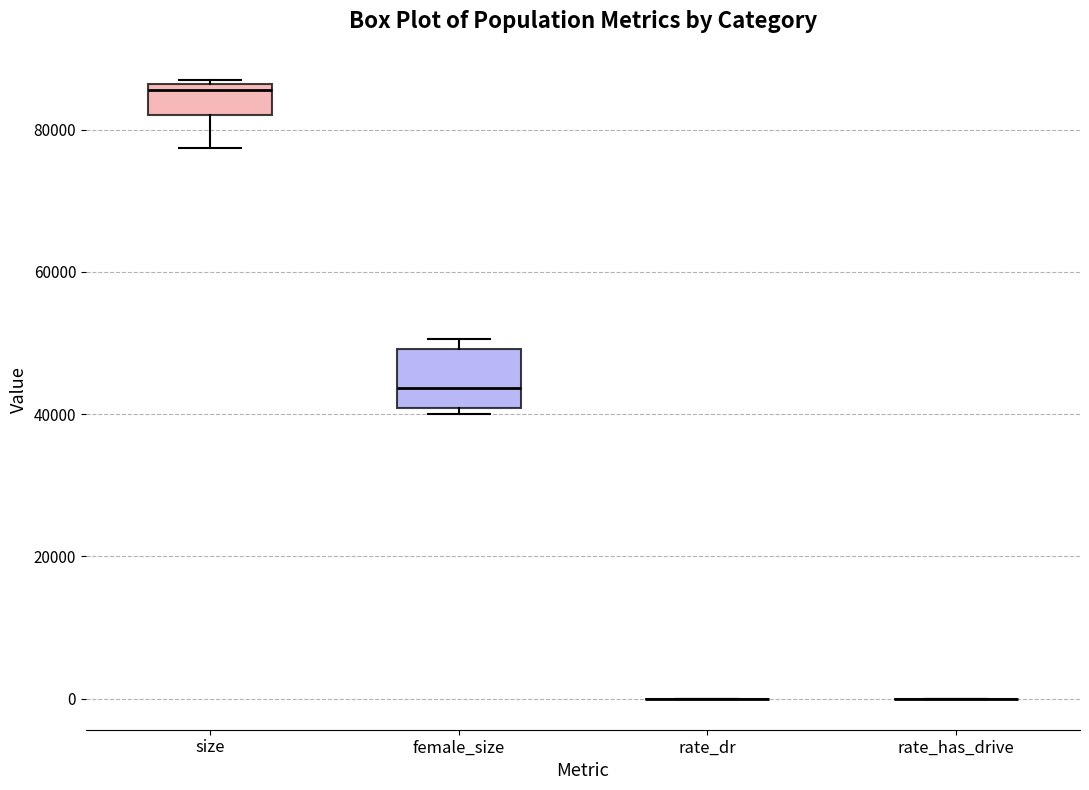

Comparing the boxes themselves (not the whiskers), which one is the tallest?

female_size